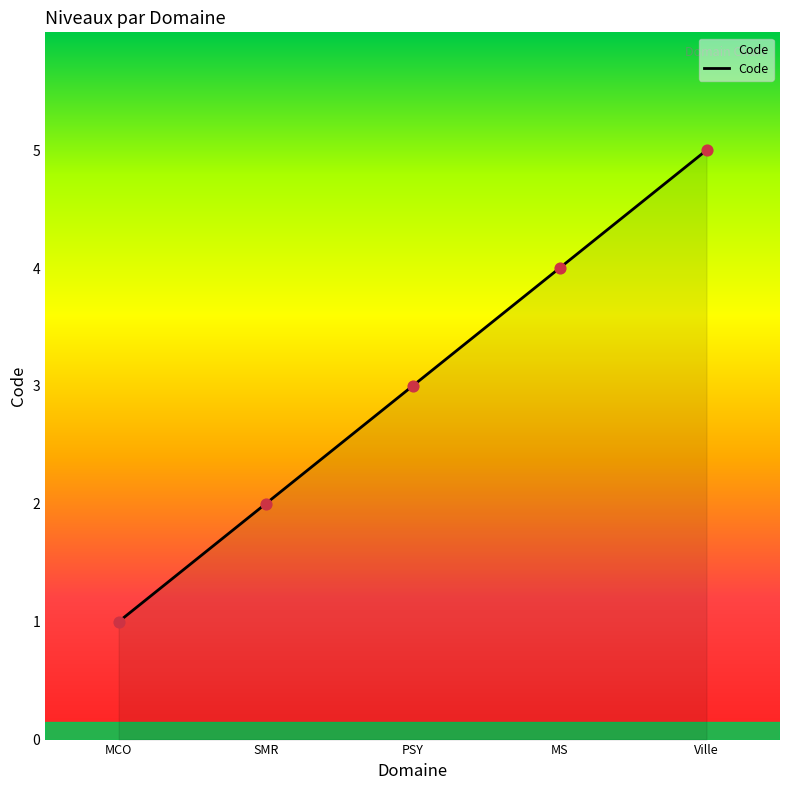

Approximately how many times larger is the value at MCO compared to SMR?

0.5